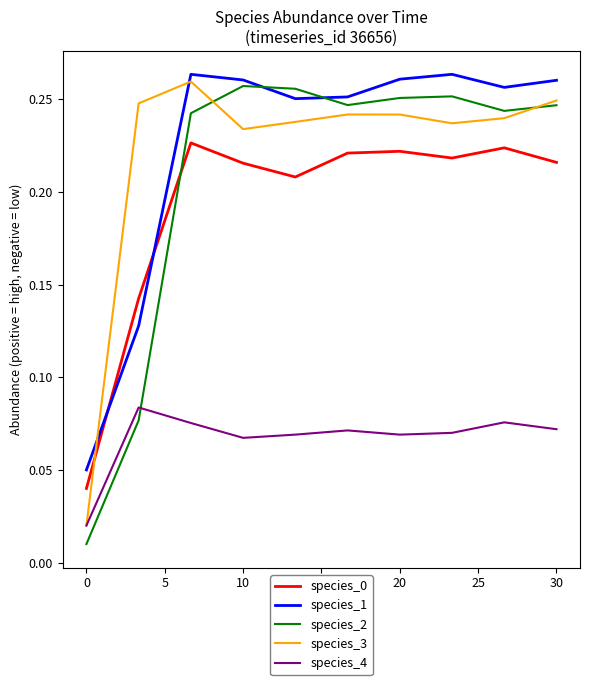

In species_4, how many points are lower than both neighbors (excluding endpoints)?

2